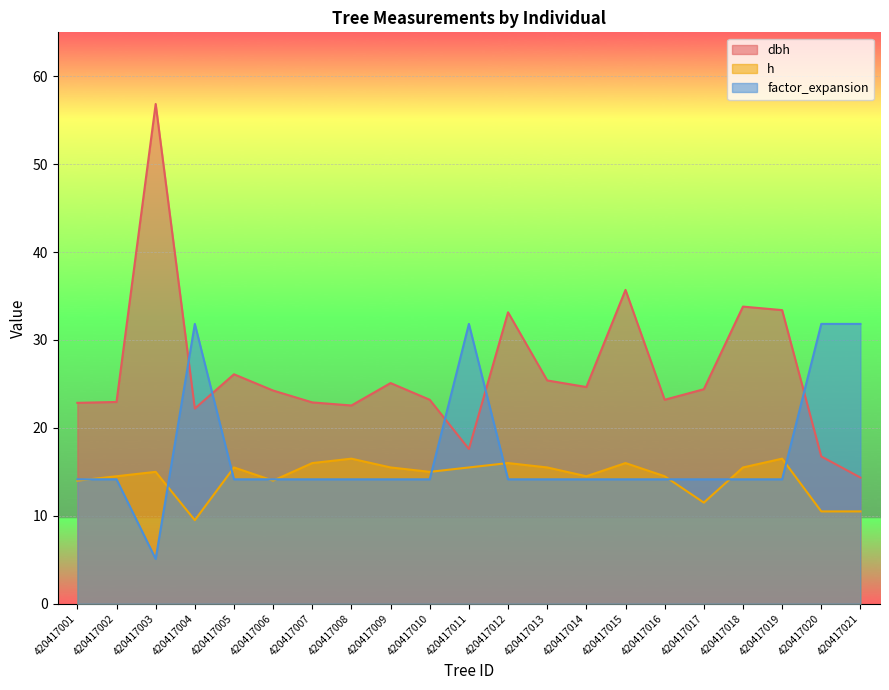

At which category does the chart reach its peak across all series?

420417003